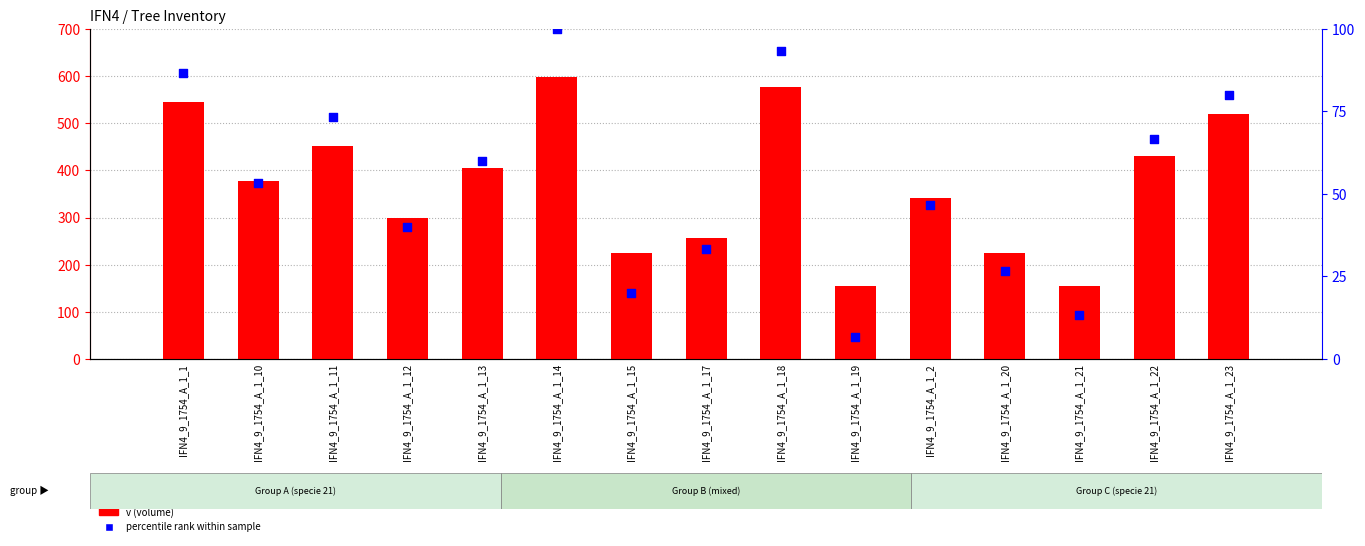

At how many categories does at least one series exceed 568?

2